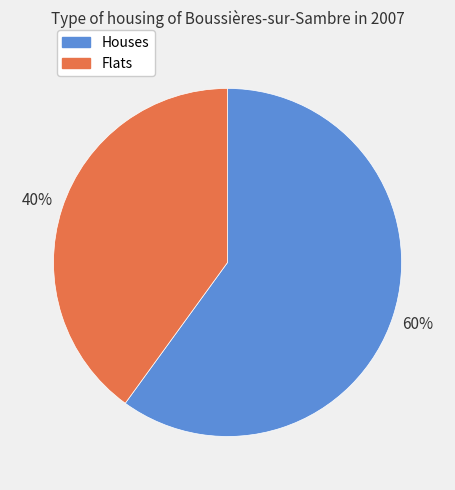

To the nearest percent, what is the average slice percentage?

50%